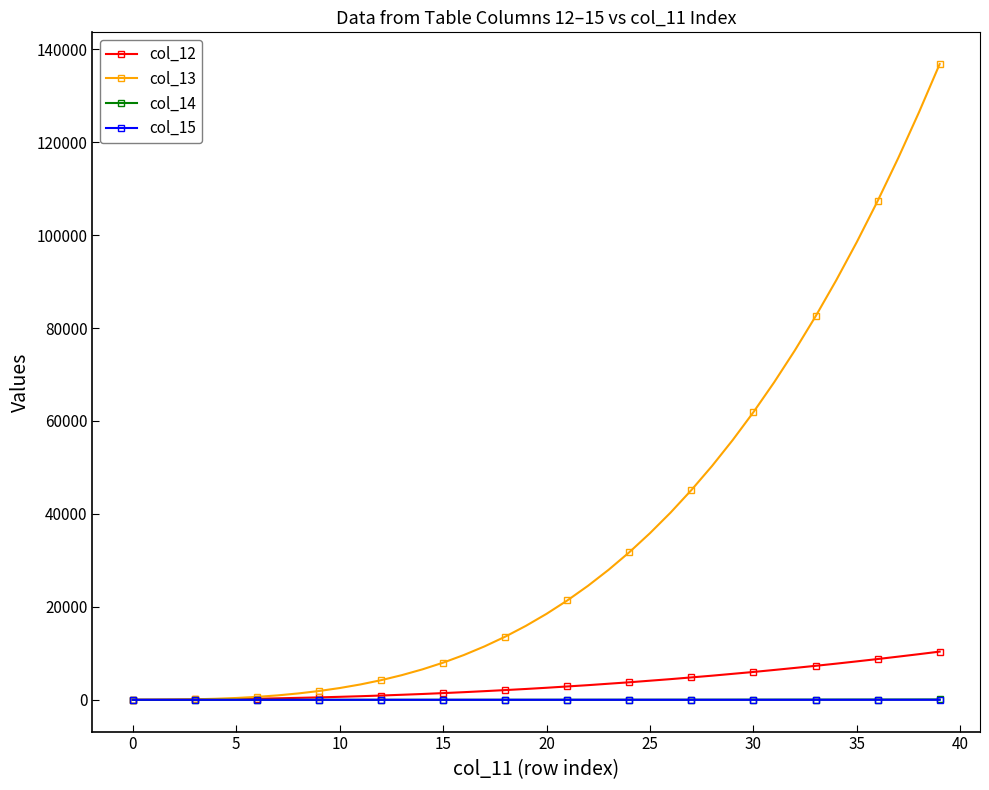

What is the highest value of the col_15 series?

5.7